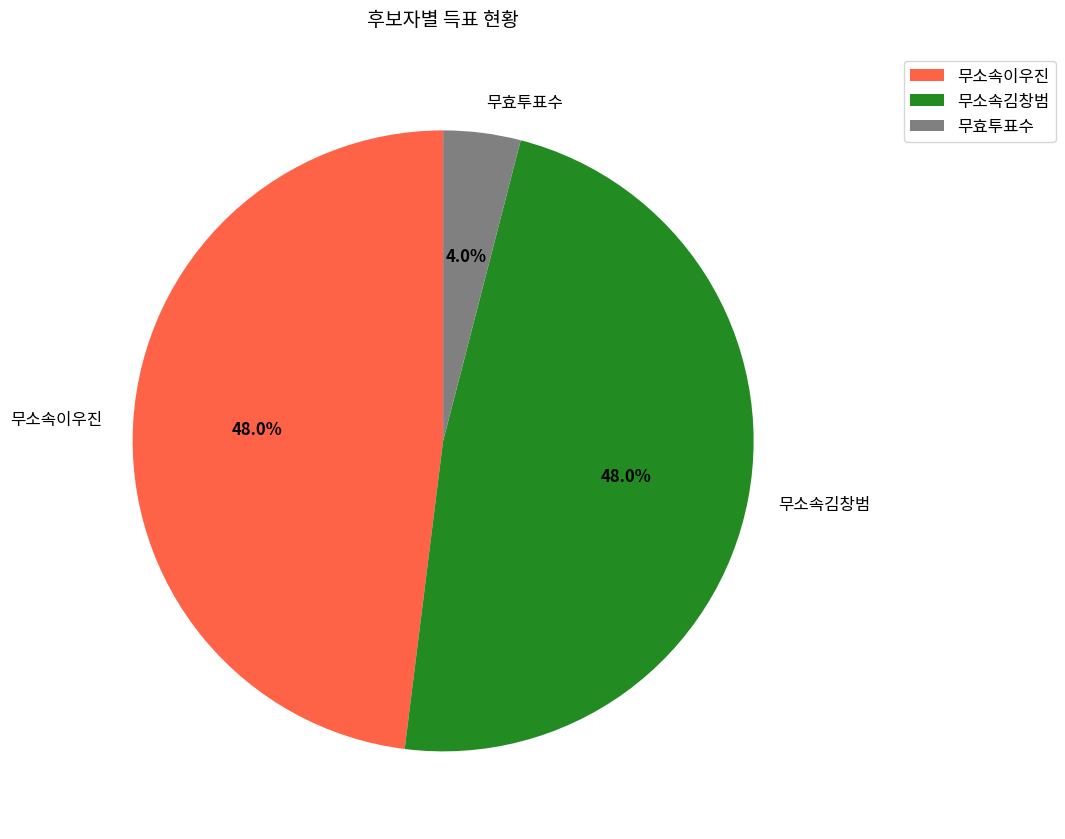

The 무소속이우진 slice represents 57% of the pie. True or false?

False